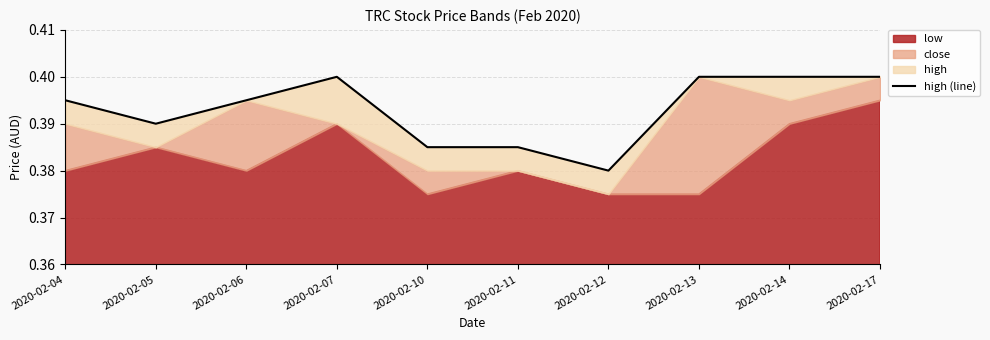

What is the average value?

0.4